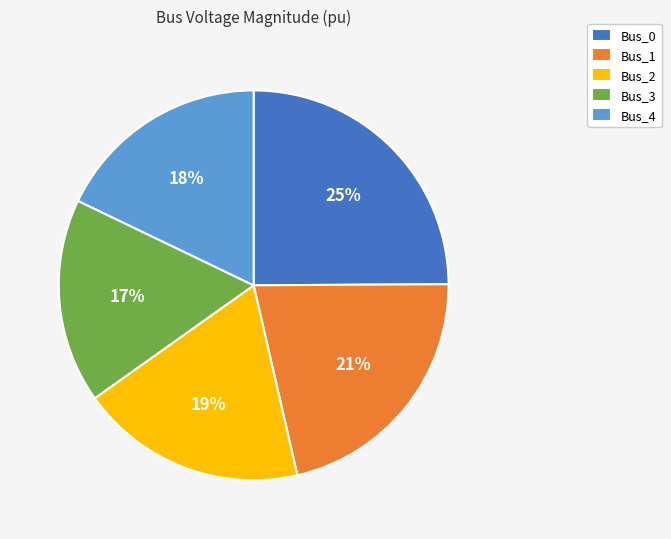

Does Bus_3 account for over 50% of the chart?

No